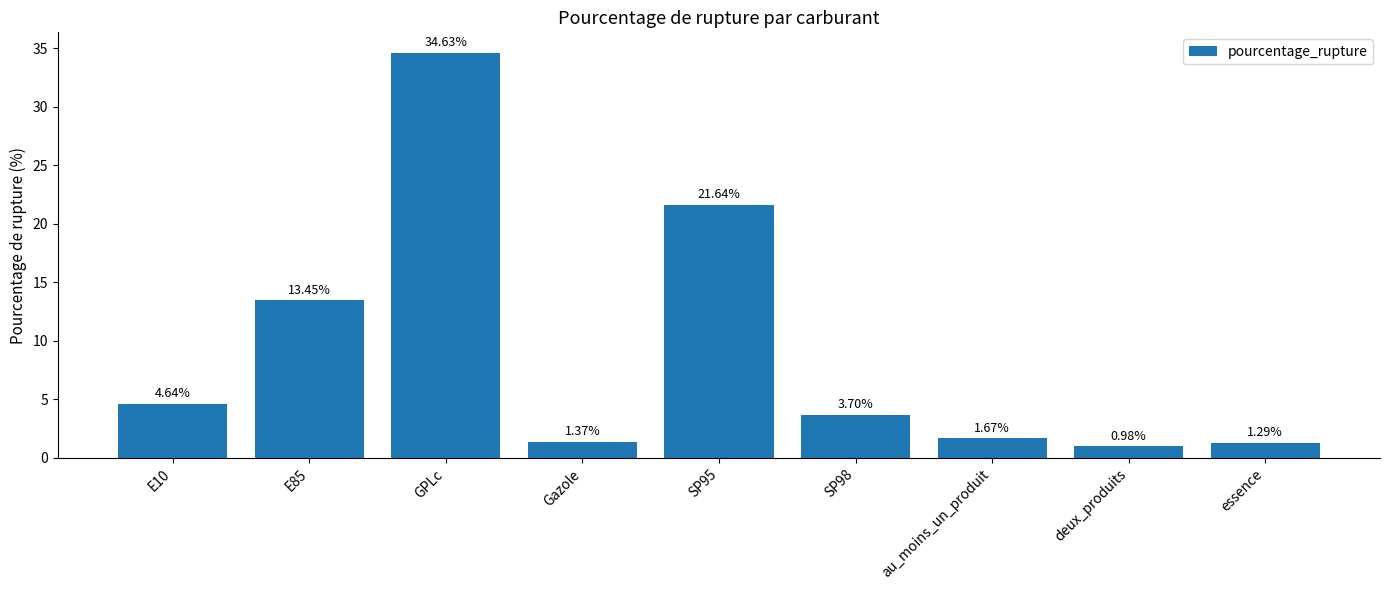

Between deux_produits and essence, which is larger?

essence